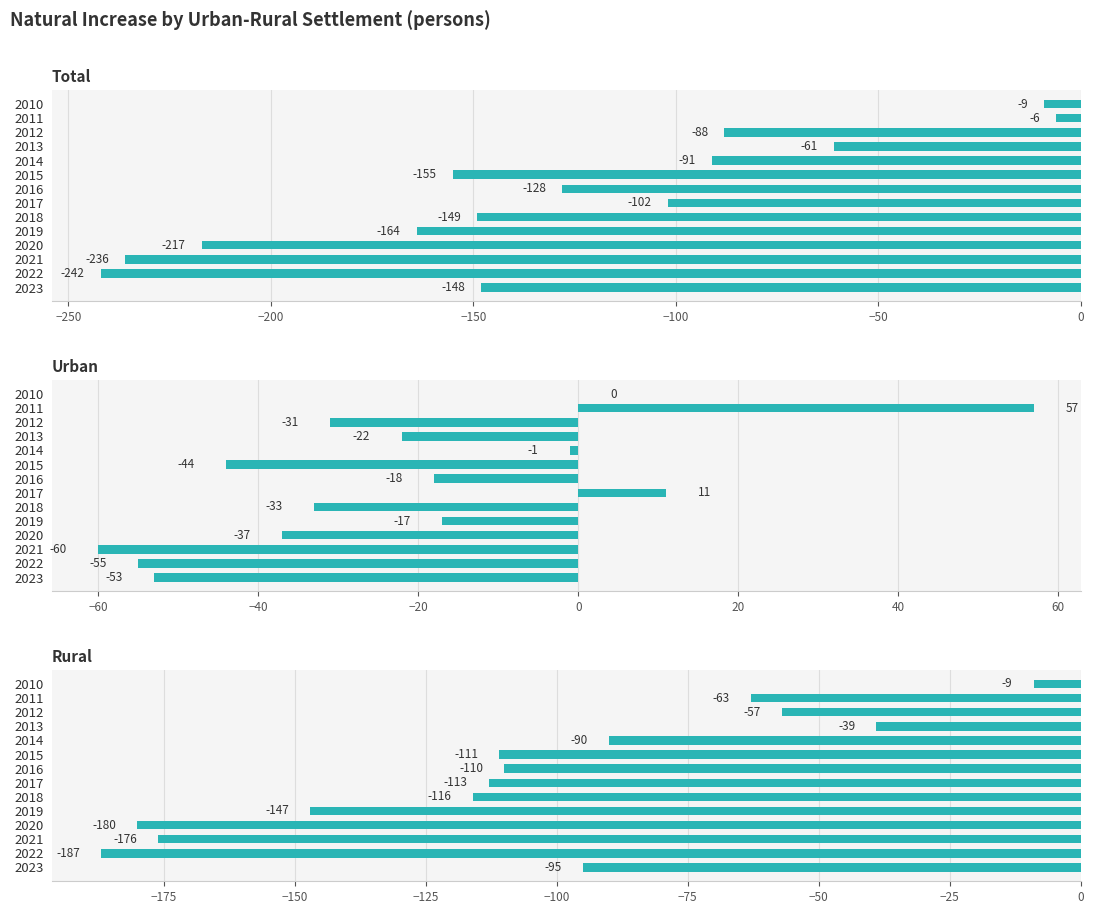

What is the approximate value of Rural at 2017, to the nearest 10?

-110